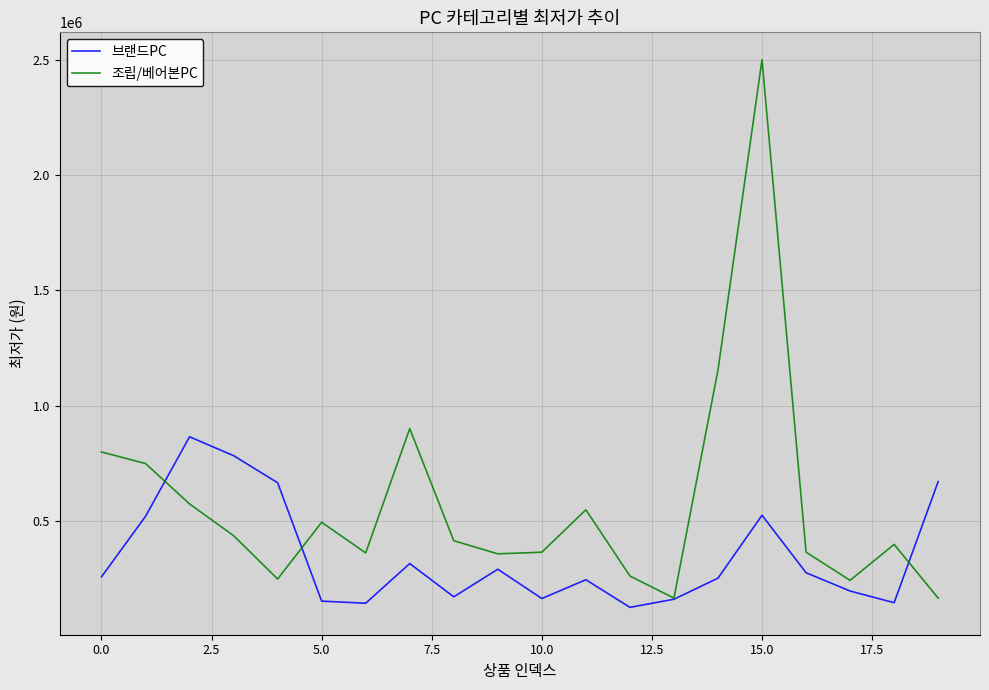

Rank the series by their average value, from lowest to highest.

브랜드PC, 조립/베어본PC